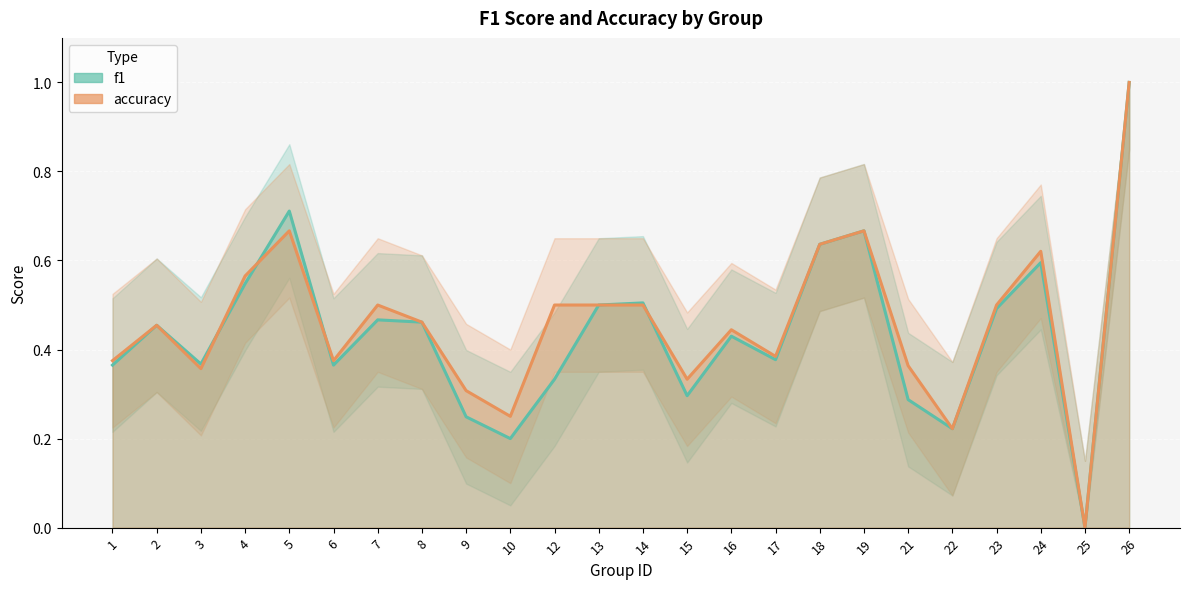

Reading left to right, list all the values displayed in this chart.

f1: 1=0.4	2=0.5	3=0.4	4=0.5	5=0.7	6=0.4	7=0.5	8=0.5	9=0.2	10=0.2	12=0.3	13=0.5	14=0.5	15=0.3	16=0.4	17=0.4	18=0.6	19=0.7	21=0.3	22=0.2	23=0.5	24=0.6	25=0.0	26=1.0
accuracy: 1=0.4	2=0.5	3=0.4	4=0.6	5=0.7	6=0.4	7=0.5	8=0.5	9=0.3	10=0.2	12=0.5	13=0.5	14=0.5	15=0.3	16=0.4	17=0.4	18=0.6	19=0.7	21=0.4	22=0.2	23=0.5	24=0.6	25=0.0	26=1.0